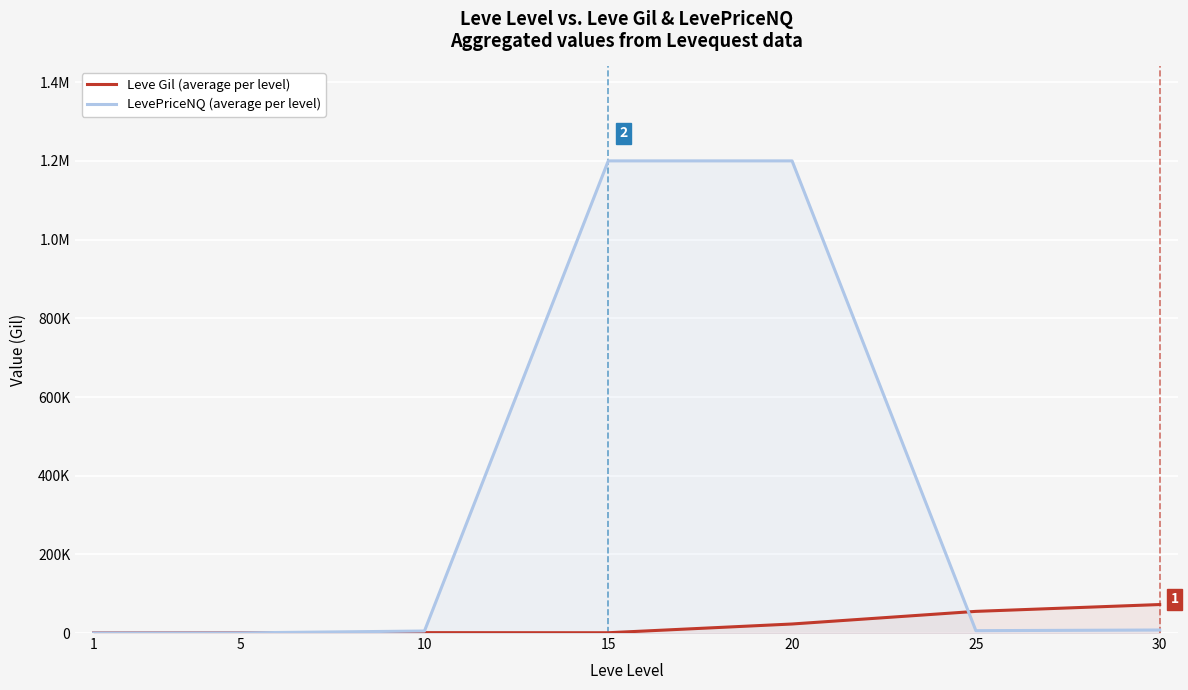

Which category has the highest value across all series?

15